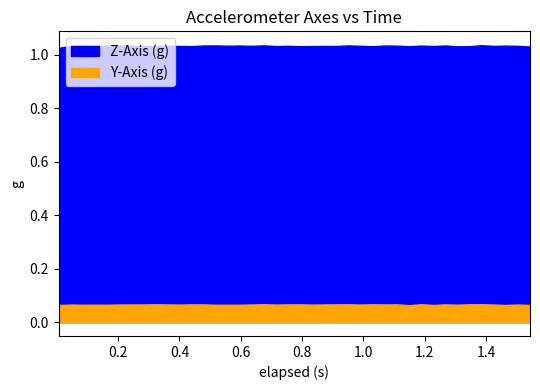

True or false: Z-Axis (g) has a value of 1.5 at 8.

False